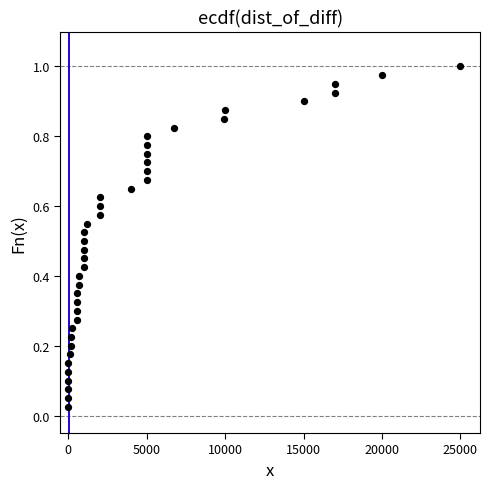

What is the range of X values (max minus min)?

25000.0